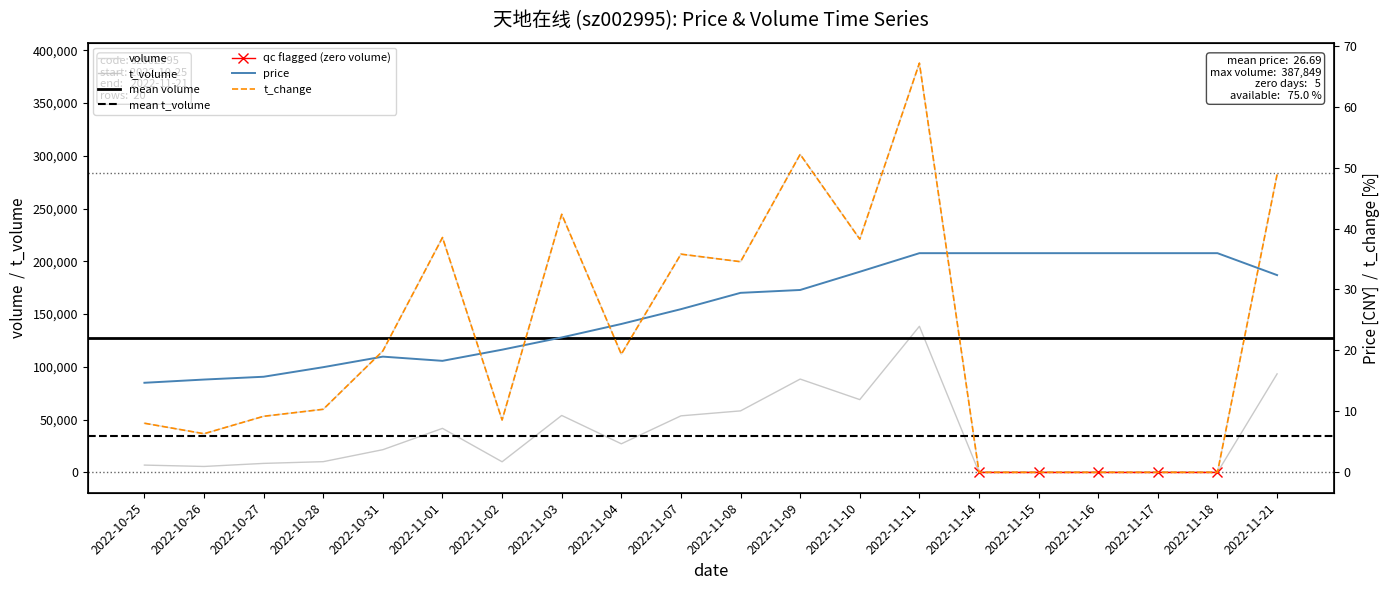

Rank the series by their maximum value, from lowest to highest.

price, t_change, t_volume, volume